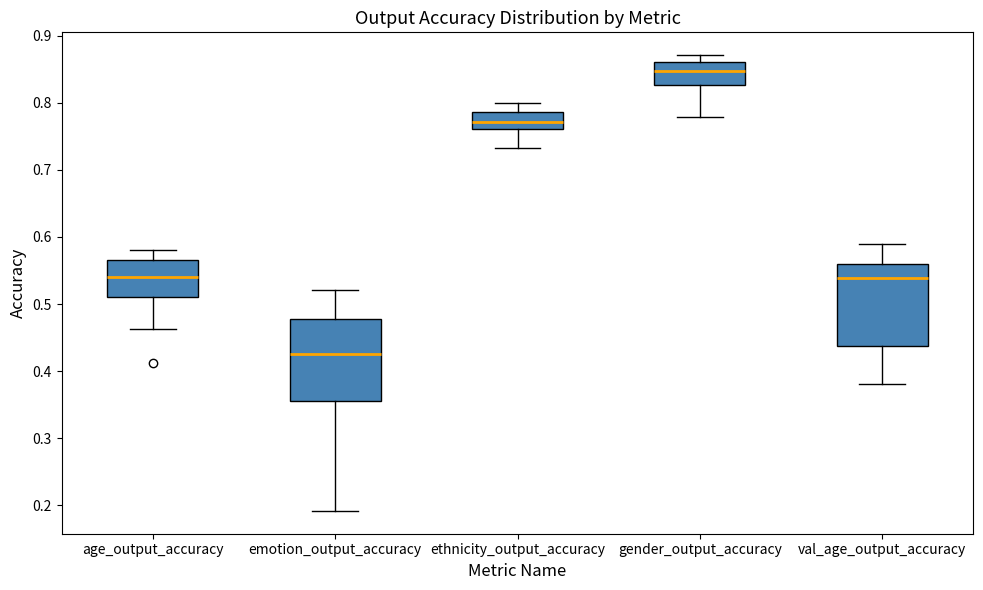

Where does the median line of the box for gender_output_accuracy sit on the y-axis? The values are not printed on the chart, so give them approximately, as read against the axis.

0.85